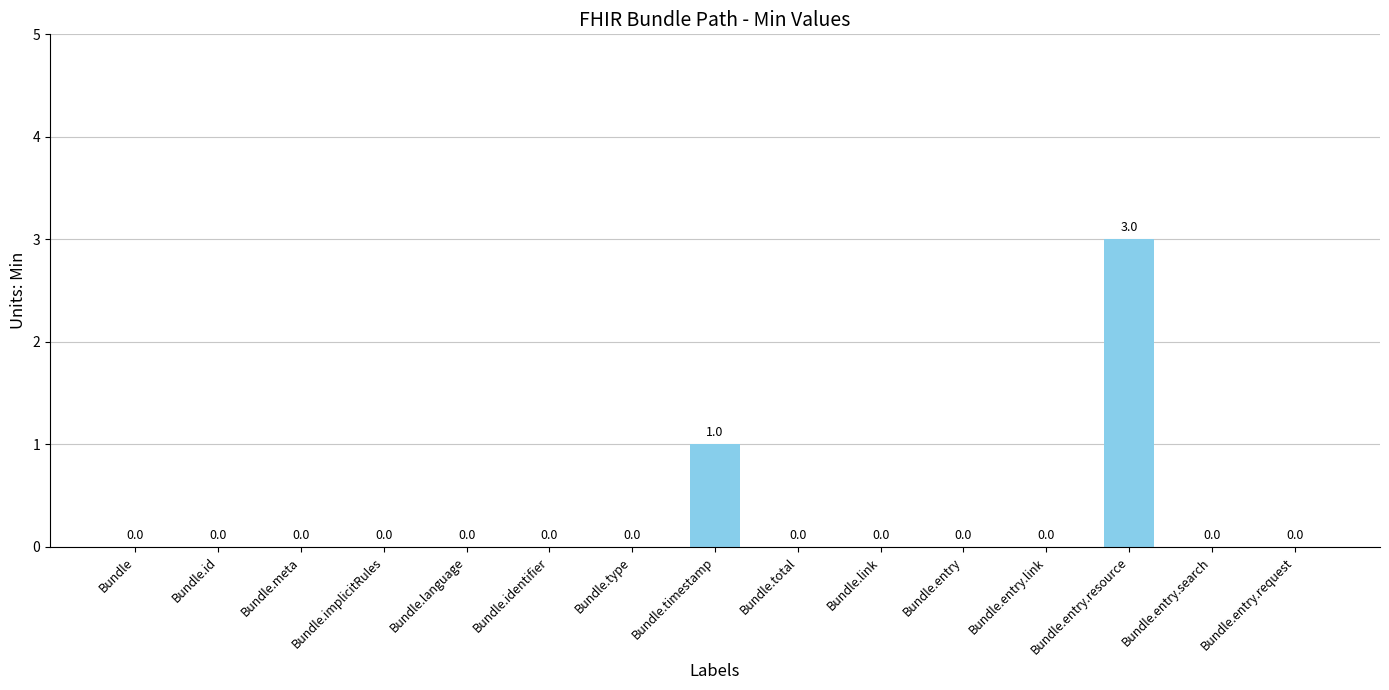

Reading right to left, what are all the values shown in this chart?

0	0	3	0	0	0	0	1	0	0	0	0	0	0	0